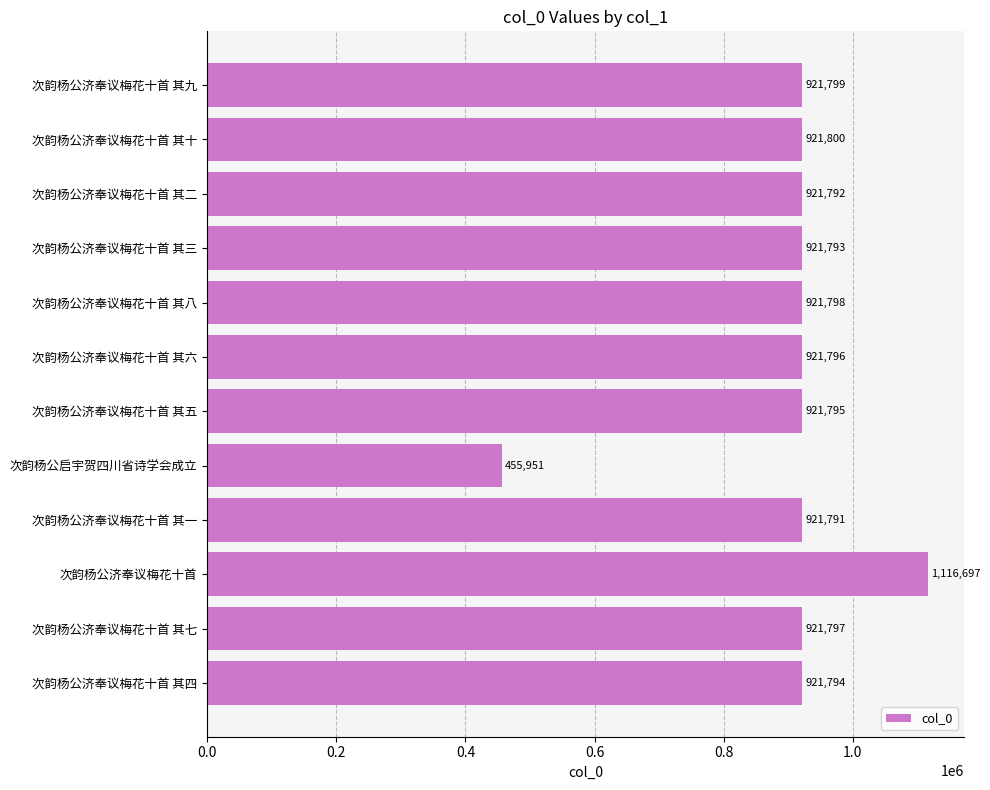

Approximately how many times larger is the value at 次韵杨公启宇贺四川省诗学会成立 compared to 次韵杨公济奉议梅花十首 其十?

0.5